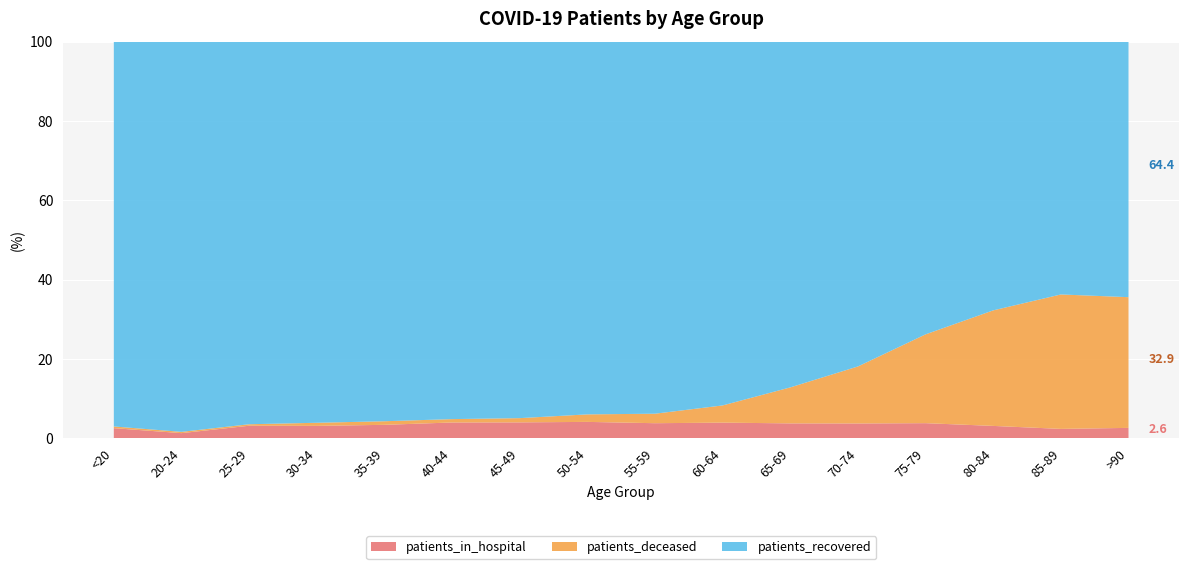

Reading left to right, extract all data points from this chart.

patients_in_hospital: 24	4	17	24	30	47	79	131	151	173	167	218	238	181	92	43
patients_recovered: 911	303	518	737	846	1122	1868	2978	3723	4019	3873	4776	4606	3930	2474	1056
patients_deceased: 4	1	2	6	8	10	21	60	95	190	403	838	1397	1689	1315	540